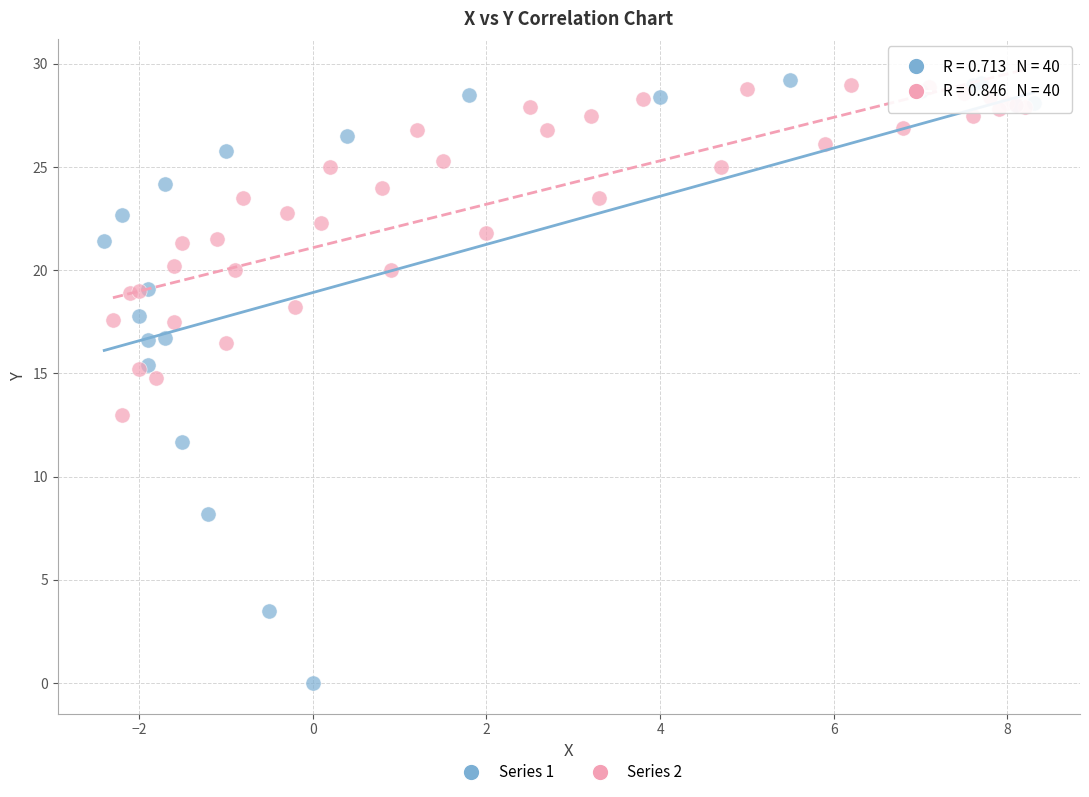

Which series contains the lowest Y value?

Series 1